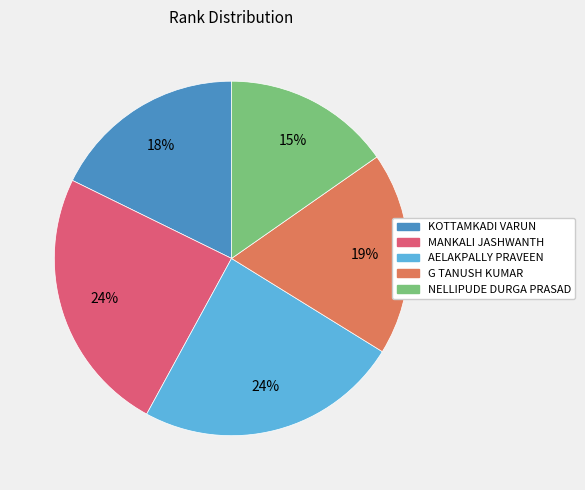

Is there any slice that represents more than half of the pie?

No